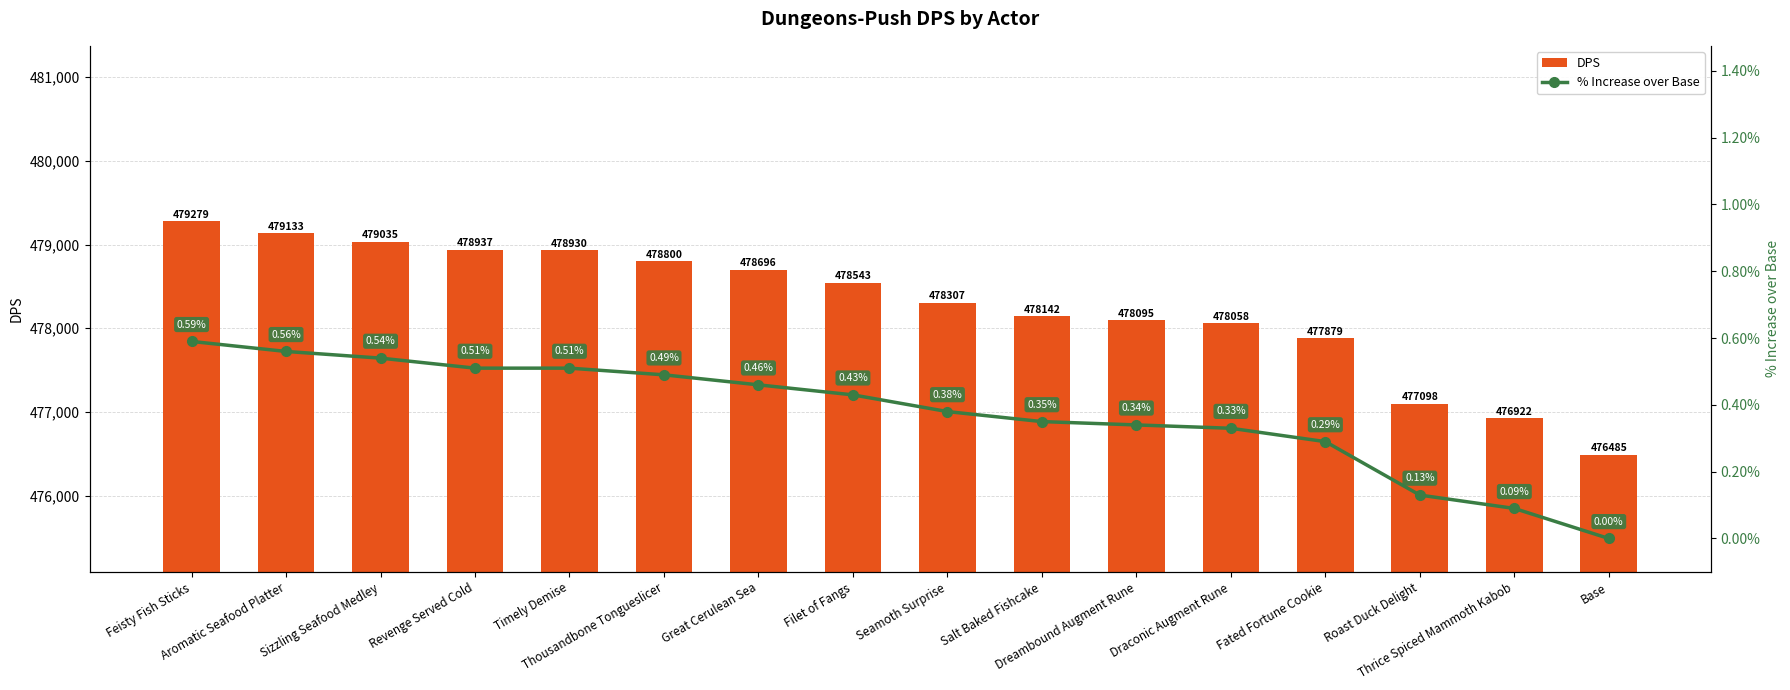

How many groups of bars are there?

16